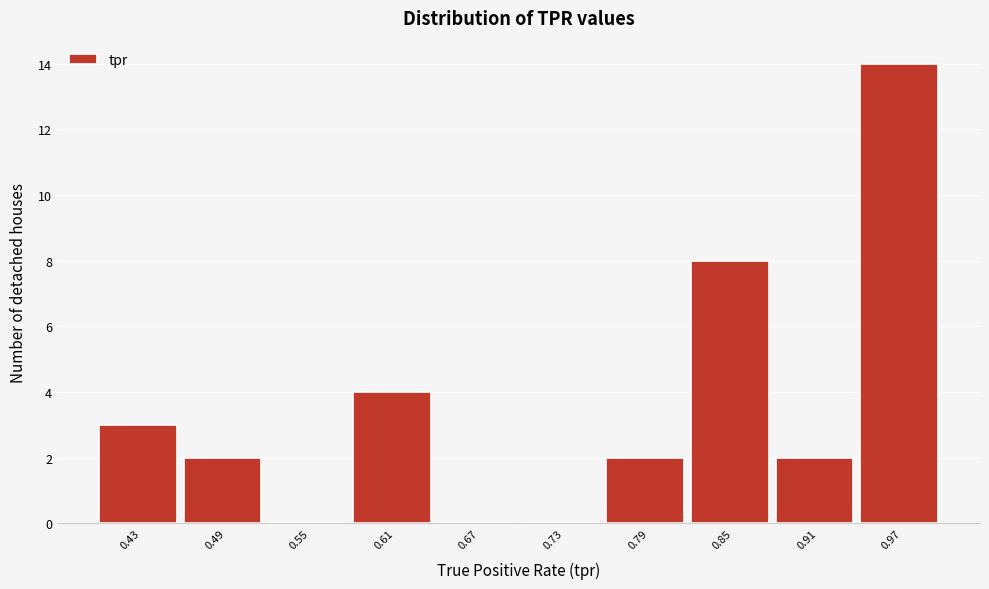

Reading left to right, list every bar in this chart as the range it spans on the x-axis followed by its height. Neither the bar edges nor the heights are printed on the chart, so give them approximately, as read against the axes.

0.40 to 0.46: 3
0.46 to 0.52: 2
0.52 to 0.58: 0
0.58 to 0.64: 4
0.64 to 0.70: 0
0.70 to 0.76: 0
0.76 to 0.82: 2
0.82 to 0.88: 8
0.88 to 0.94: 2
0.94 to 1.00: 14